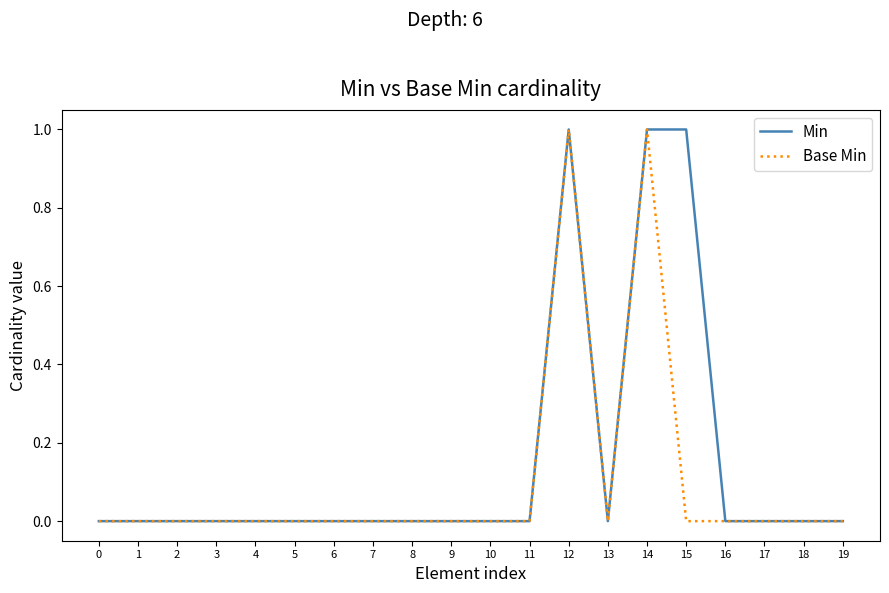

The Min series shows 1 at 4. True or false?

False